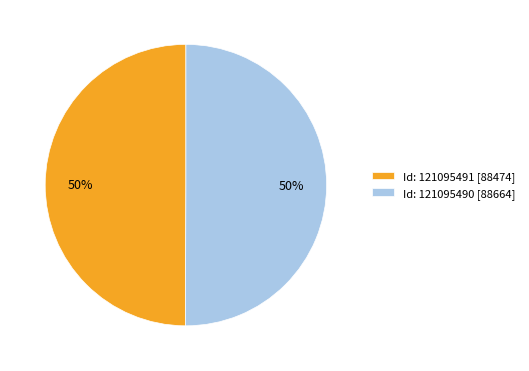

The Id: 121095491 [88474] slice represents 44% of the pie. True or false?

False